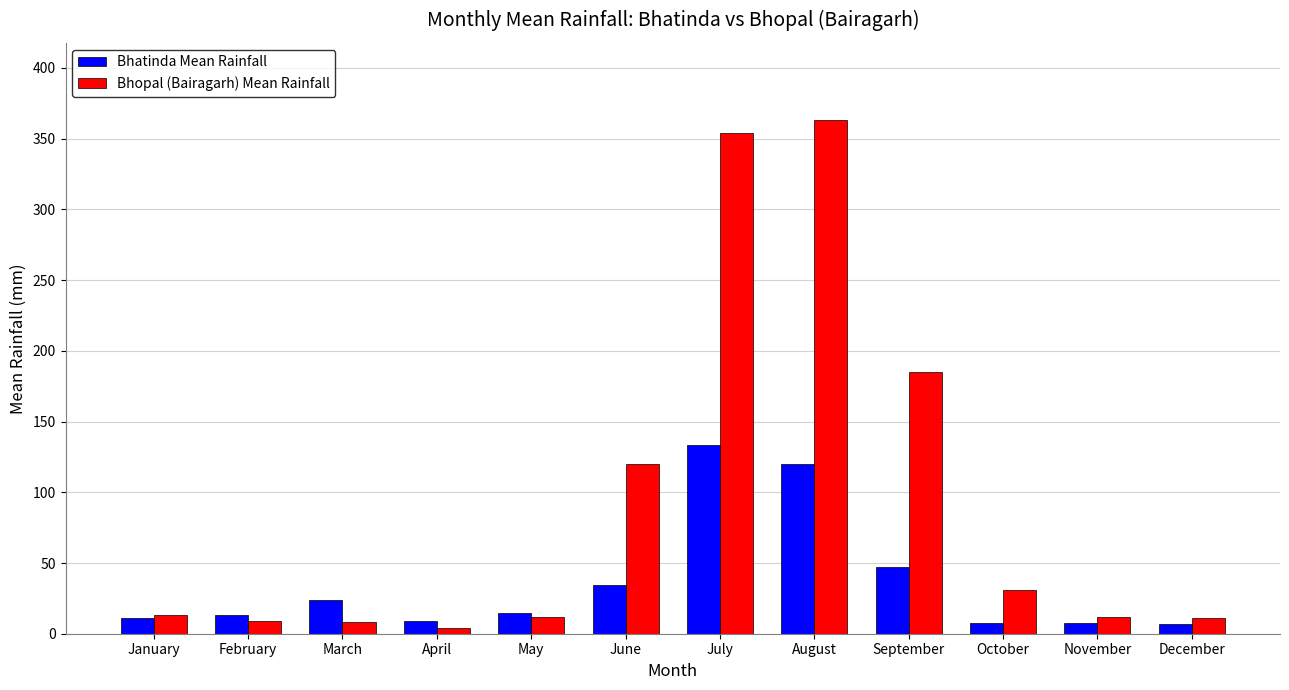

How many bars are there in total?

24